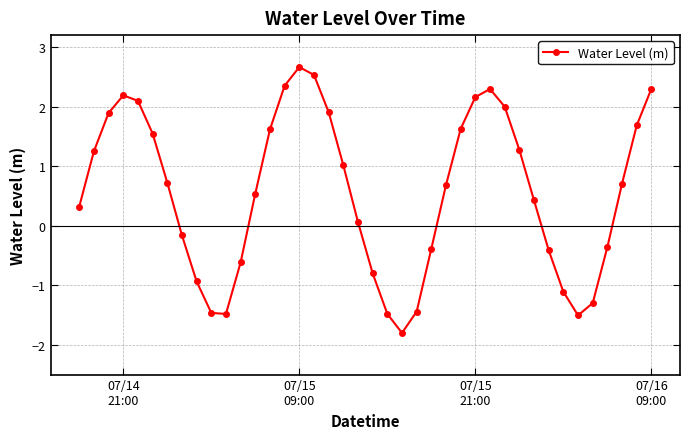

How many lines are shown in the chart?

1